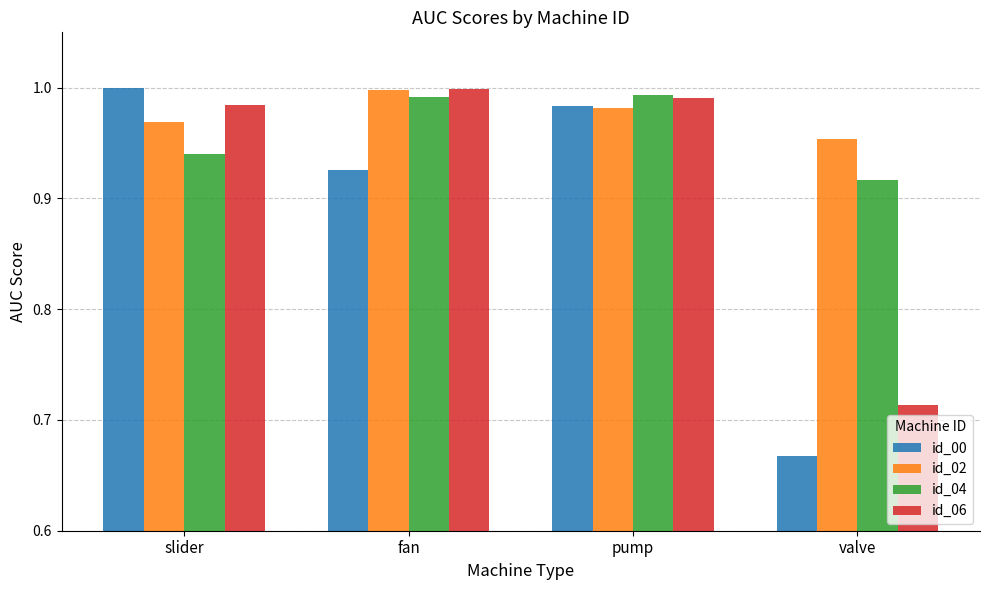

What is the label of the 4th bar from the left?

valve